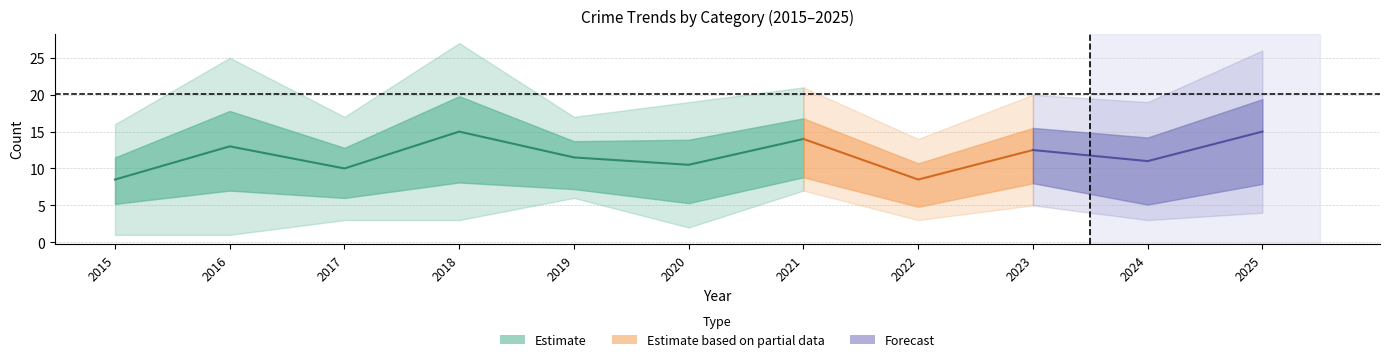

What is the greatest value displayed?

27